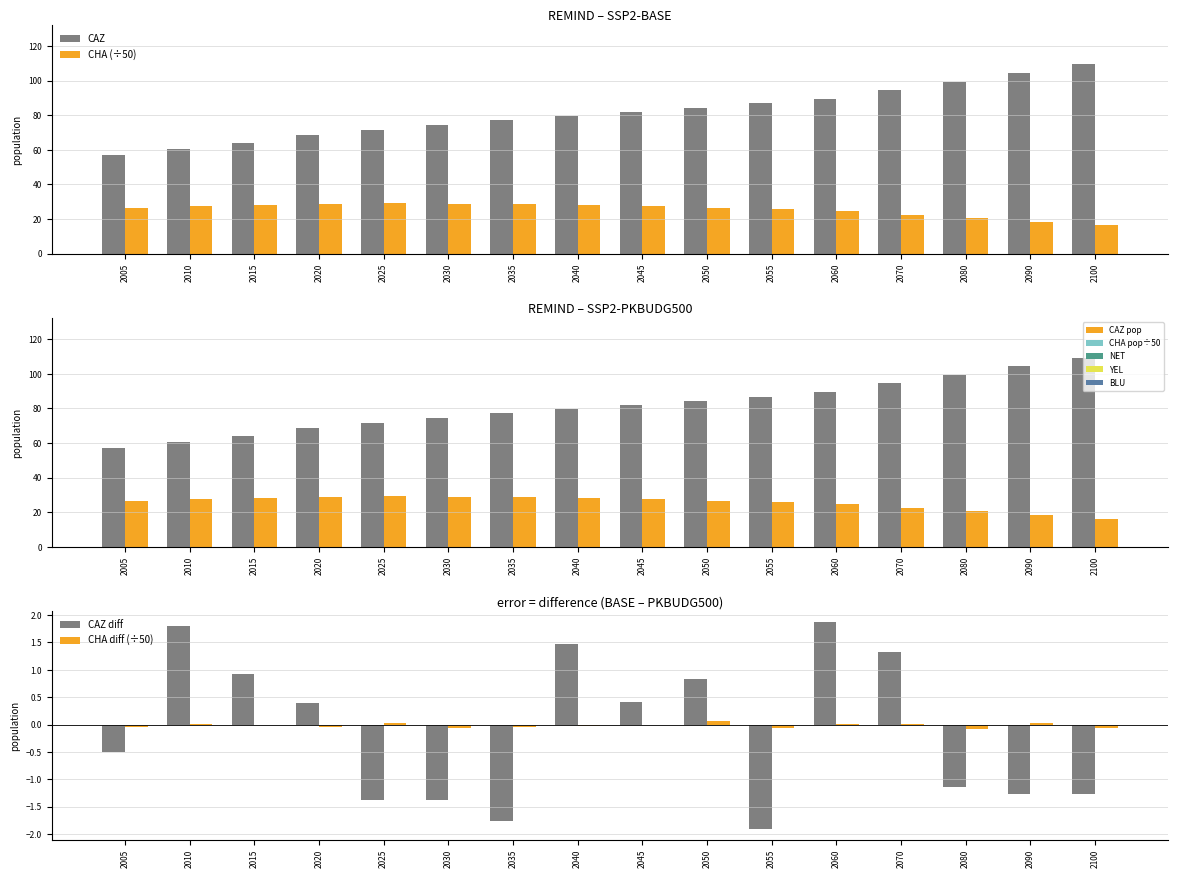

What is the difference between the maximum and minimum values in the CAZ series?

52.6